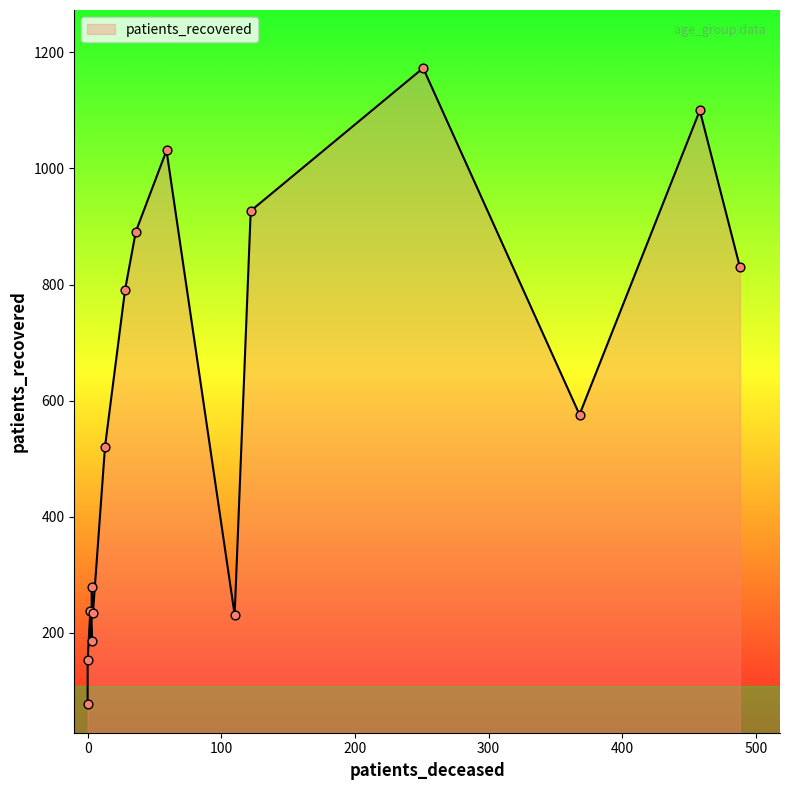

At how many categories does at least one series exceed 294?

9